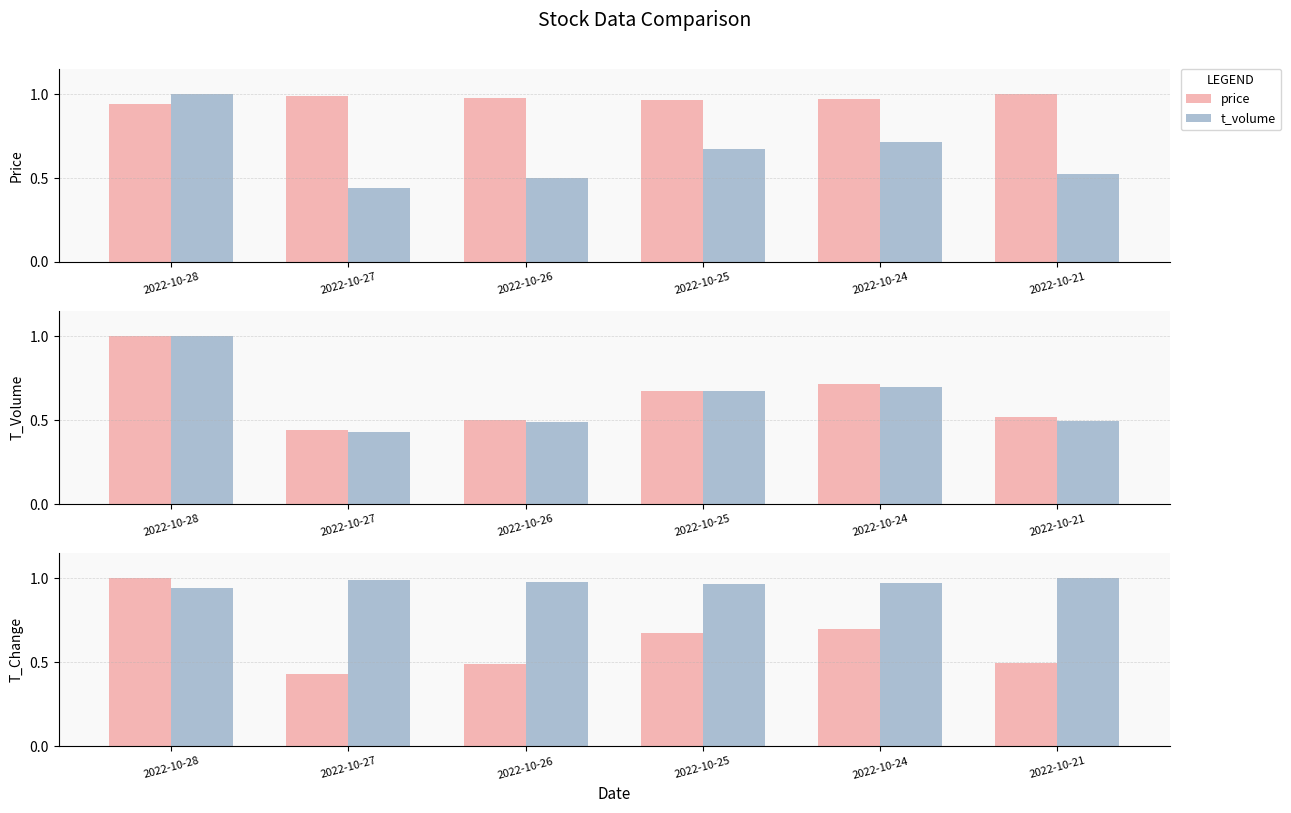

The t_change series shows 0.7 at 2022-10-25. True or false?

True